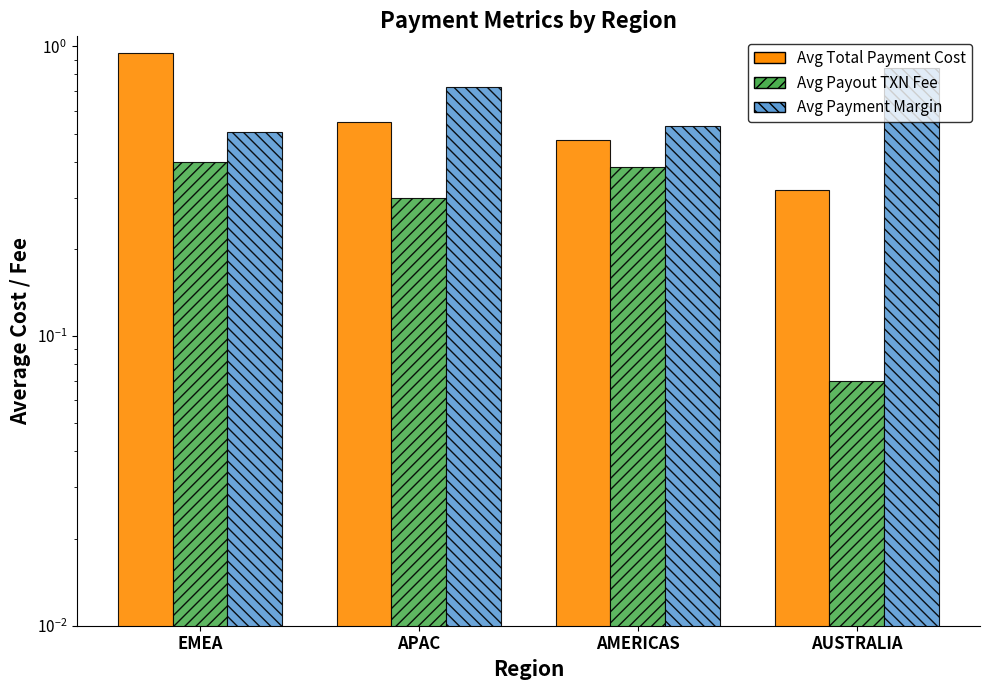

Which series has the largest total across all categories?

Avg Payment Margin